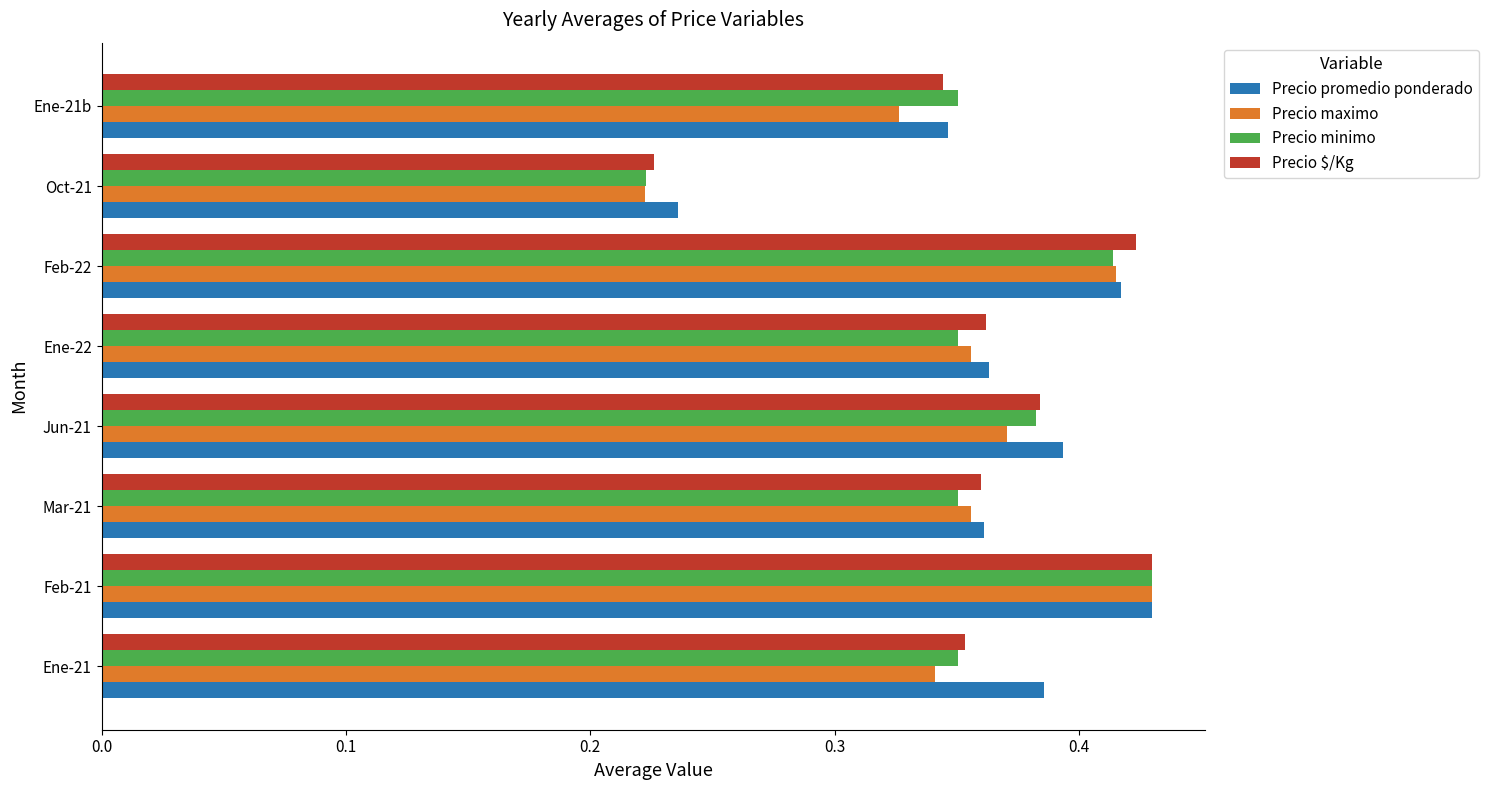

At which category does the chart reach its minimum across all series?

Oct-21